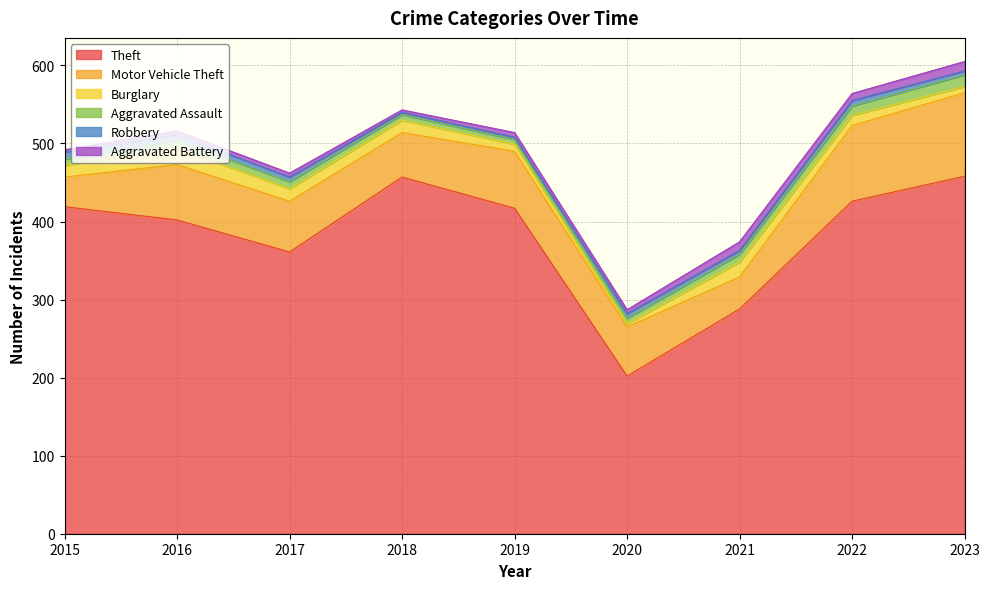

Which series ends up on top after the final intersection of Burglary and Aggravated Assault?

Aggravated Assault